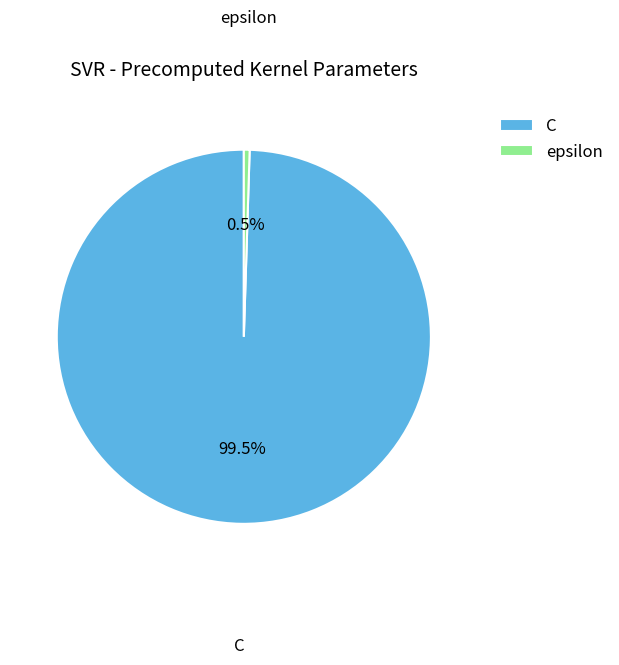

Between epsilon and C, which is larger?

C